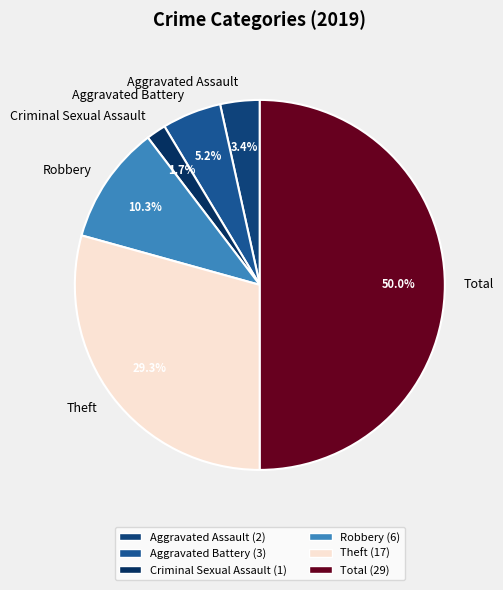

To the nearest percent, what is the average slice percentage?

17%